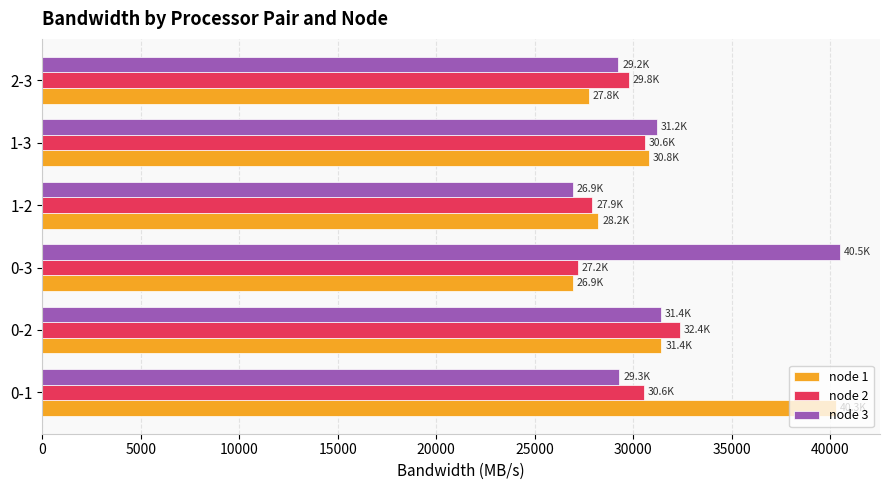

What is the difference between the maximum and minimum values in the node 2 series?

5188.4